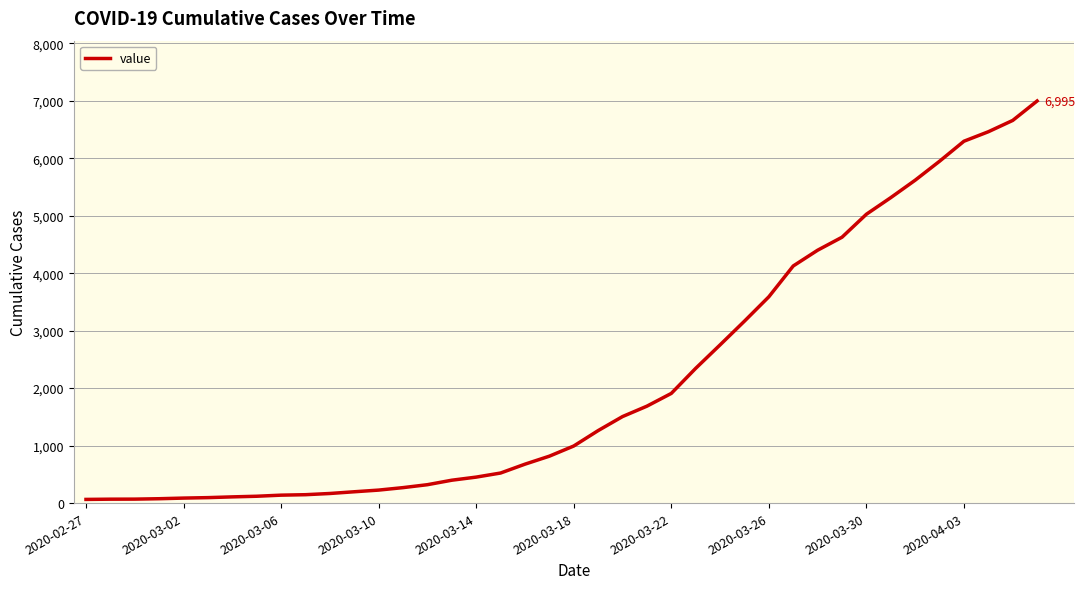

What is the greatest value displayed?

6995